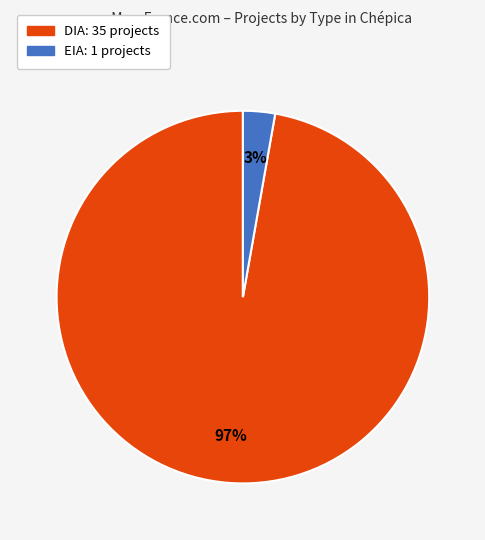

Between EIA and DIA, which is larger?

DIA